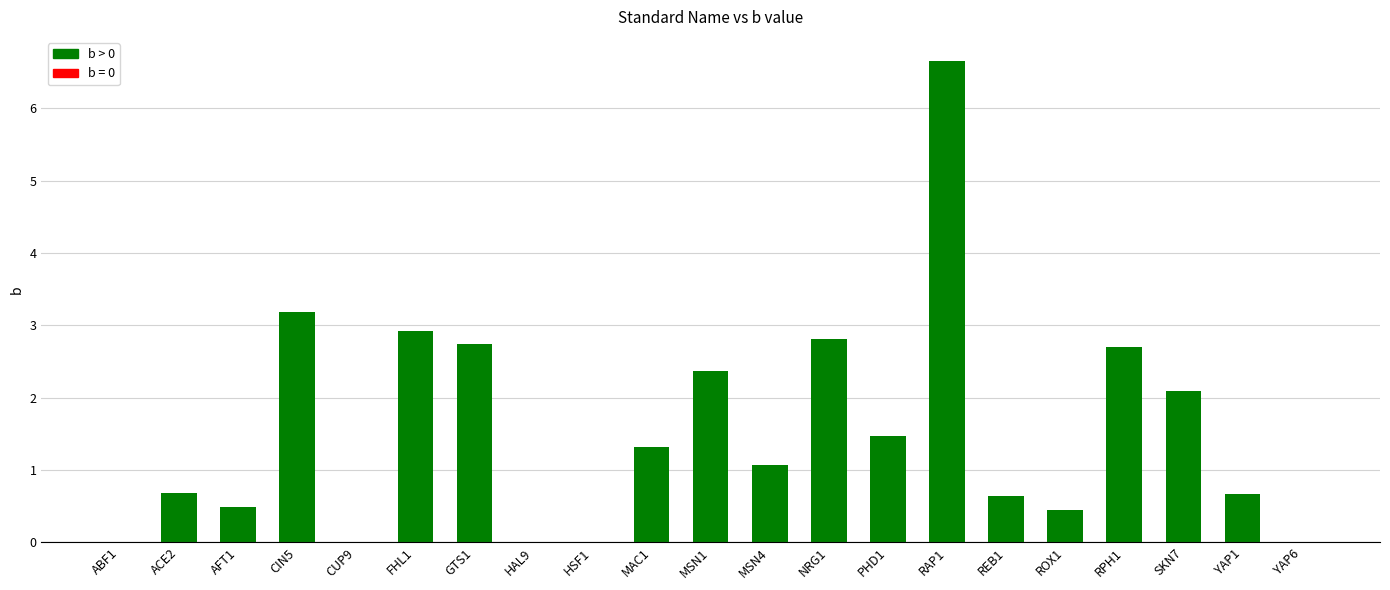

Are the bars horizontal?

No